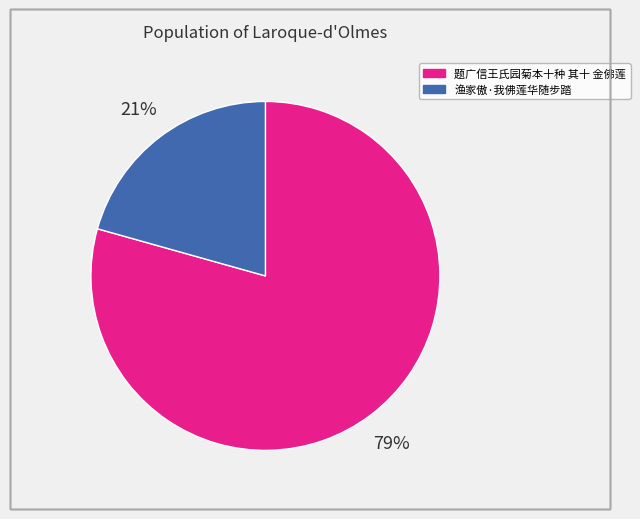

Is it true that 渔家傲·我佛莲华随步踏 is 6% of the pie?

False